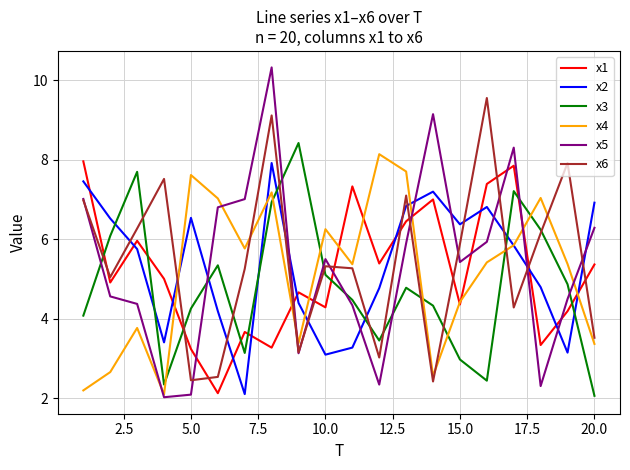

What is the lowest value of the x2 series?

2.1